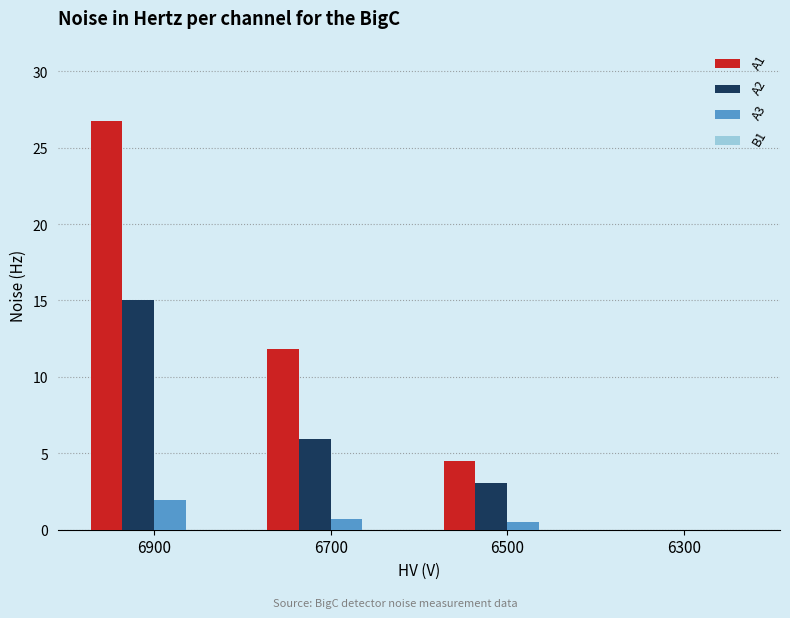

How many A3 values are between 0 and 1?

3